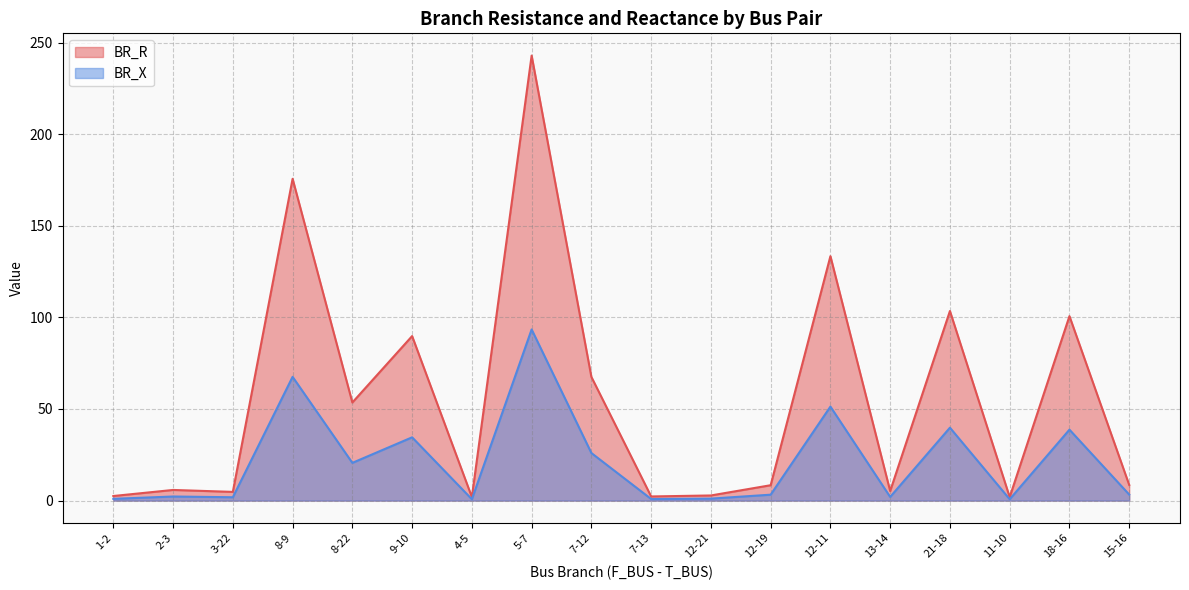

True or false: BR_X and BR_R intersect in this chart.

False